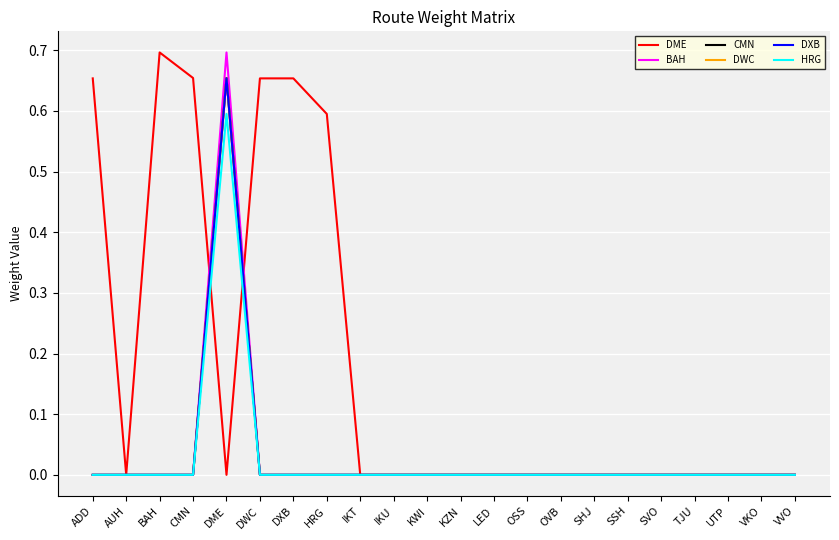

Which series has the largest total across all categories?

DME